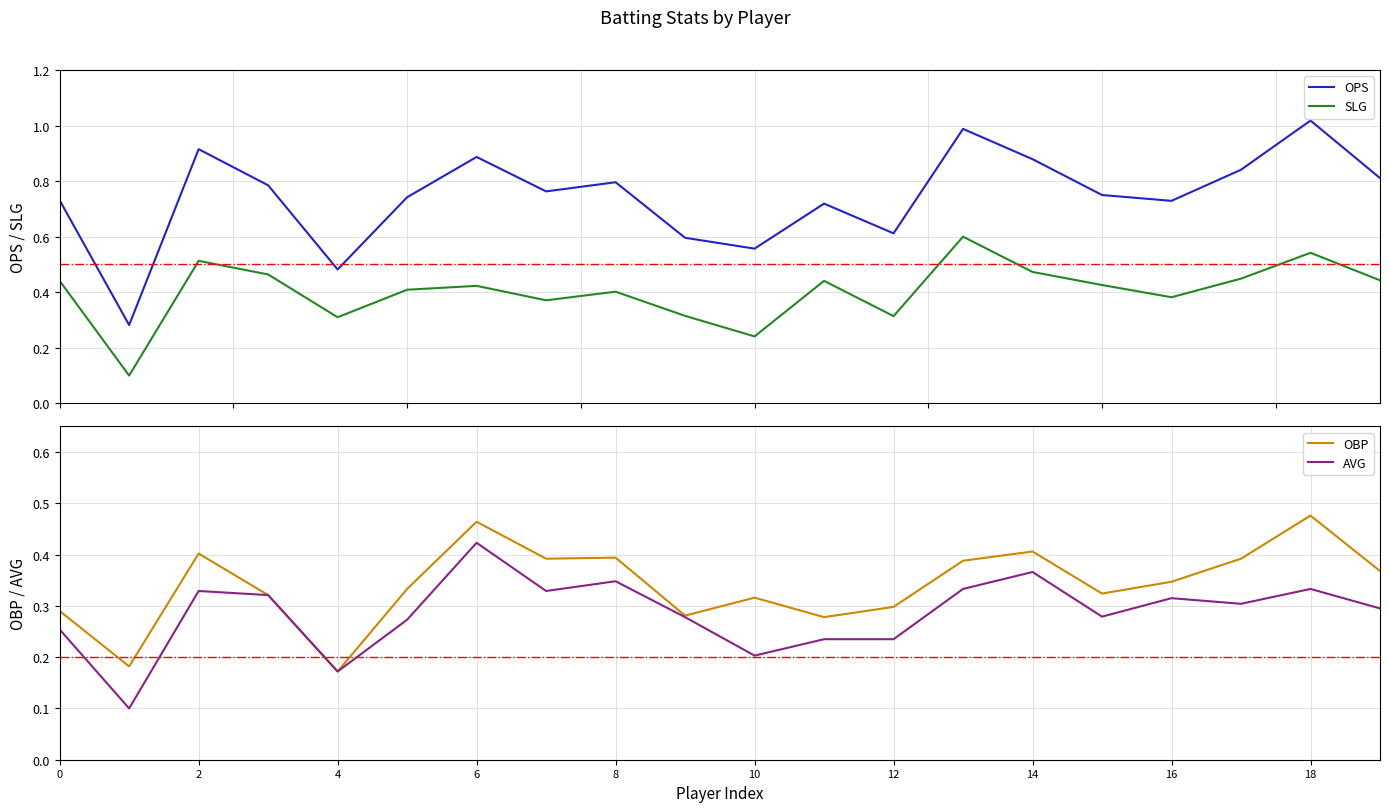

At which label is OBP closest to 0?

4